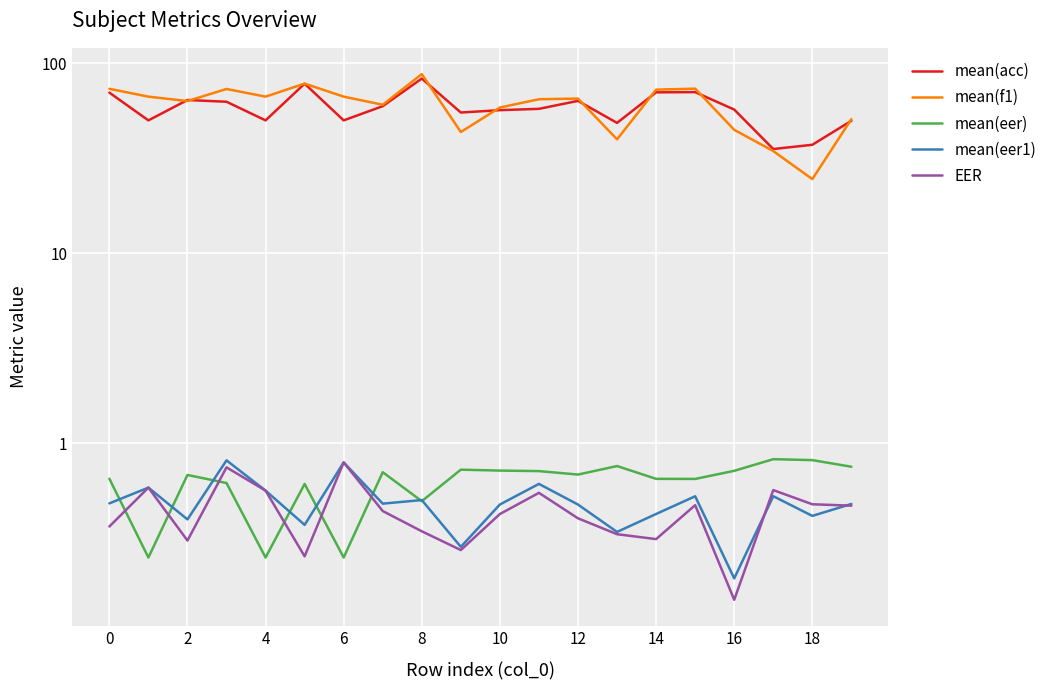

True or false: EER and mean(acc) cross at least once.

False